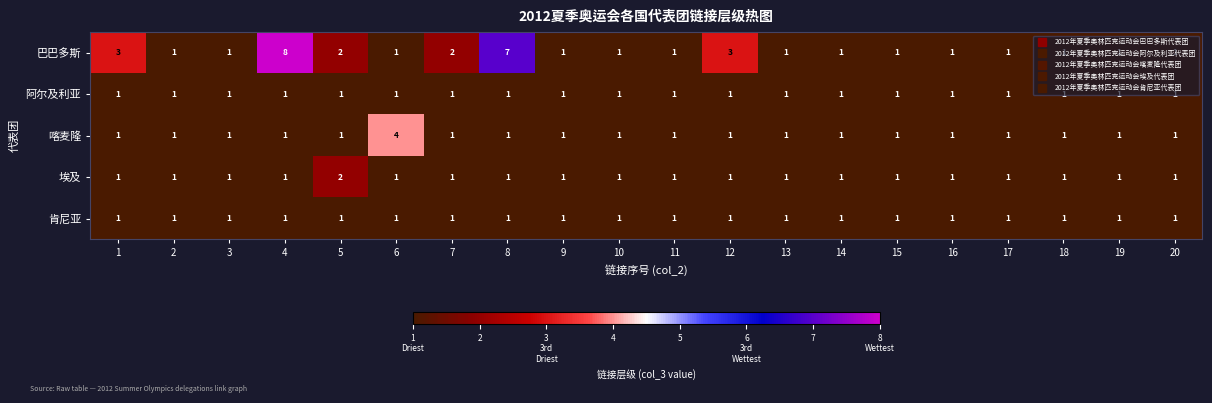

Is the value of 巴巴多斯 at 14 greater than the value of 喀麦隆 at 6?

No